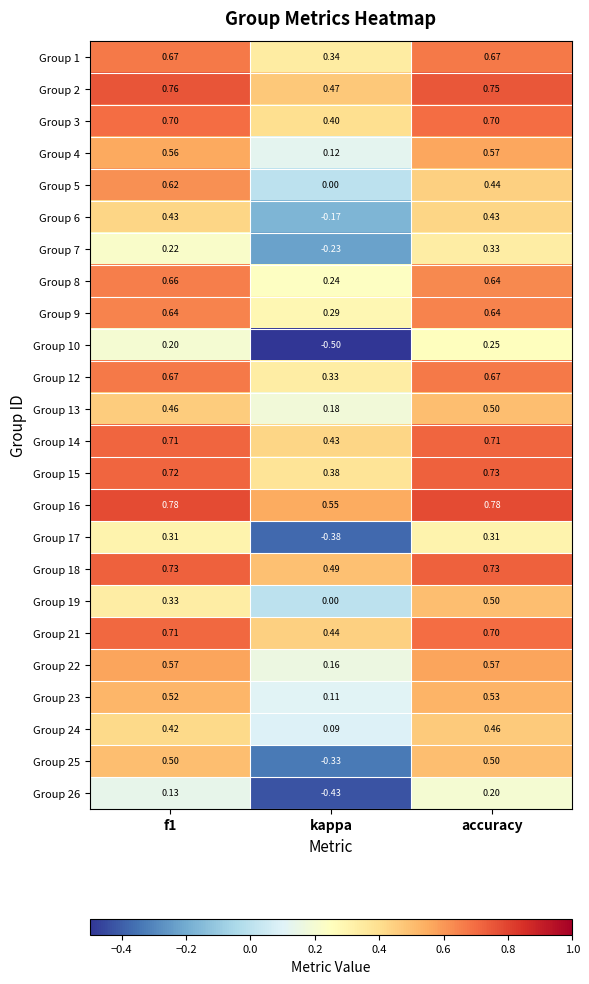

At which label does Group 1 reach its minimum?

kappa